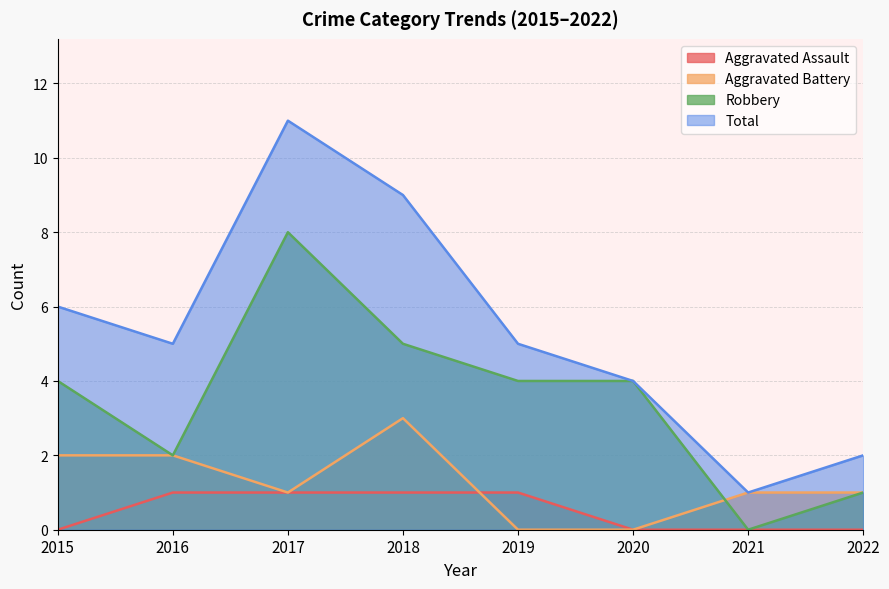

Is it true that Total equals 2 at 2022?

True